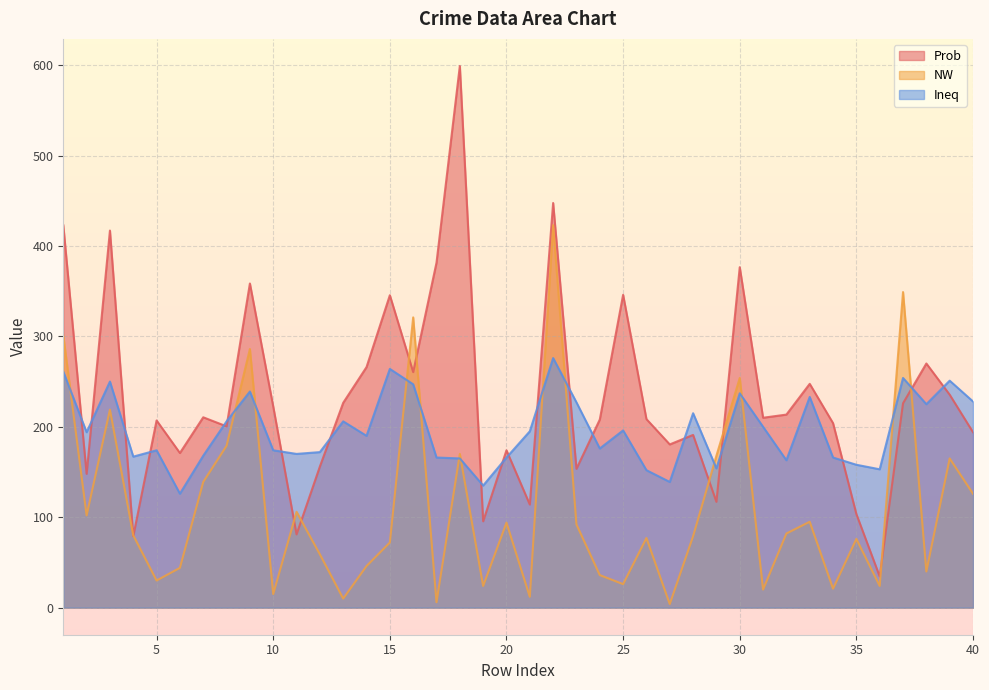

Where do Prob and NW first cross each other?

3 and 4